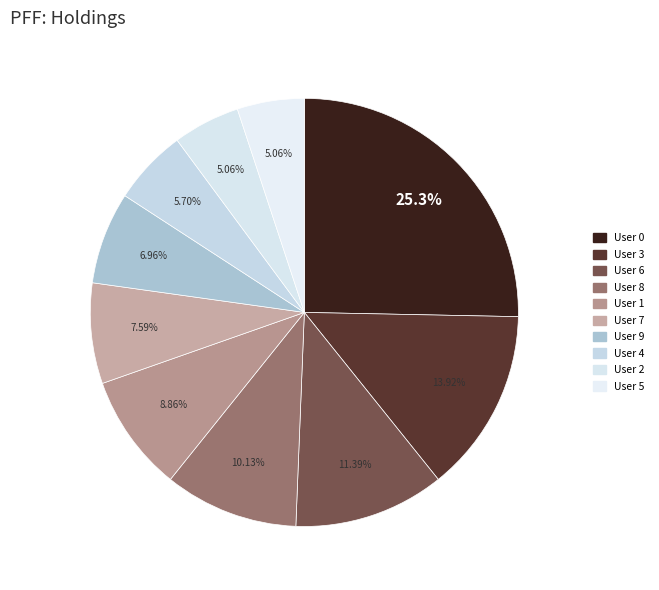

To the nearest percent, what is the difference between the largest and smallest slice percentages?

20%